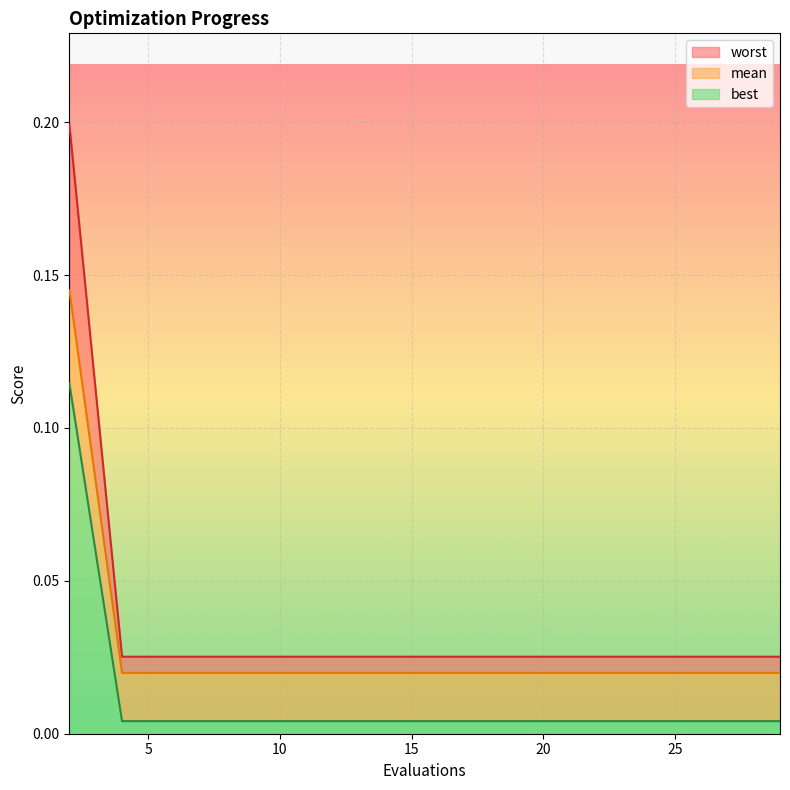

True or false: worst has a value of 0.0 at 23.

True